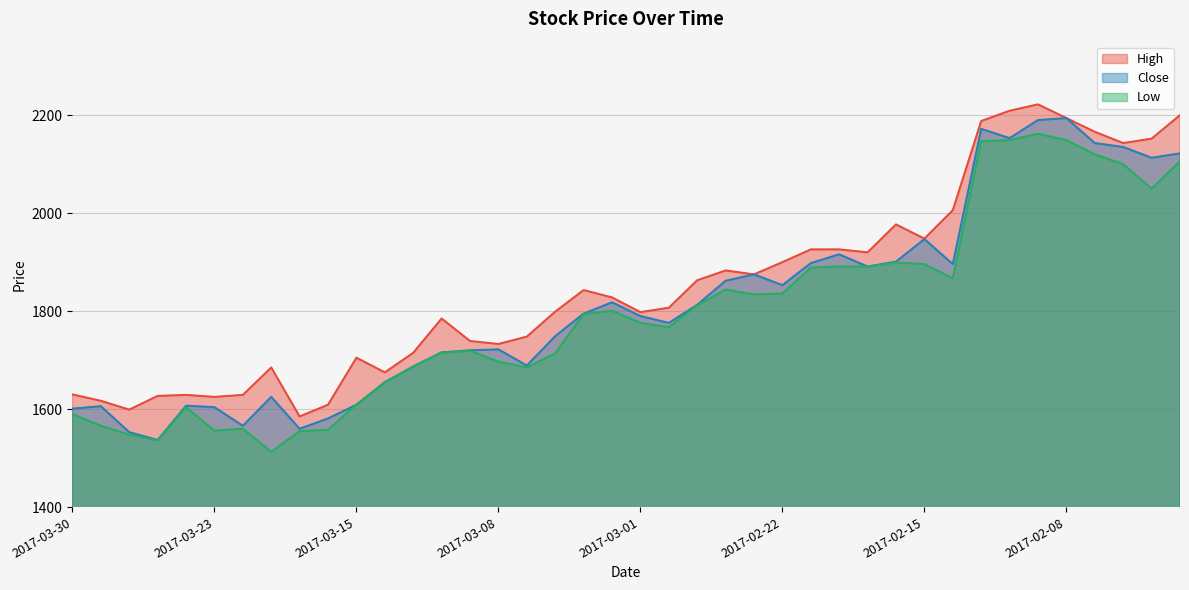

How many values in the Low series exceed 1794?

19